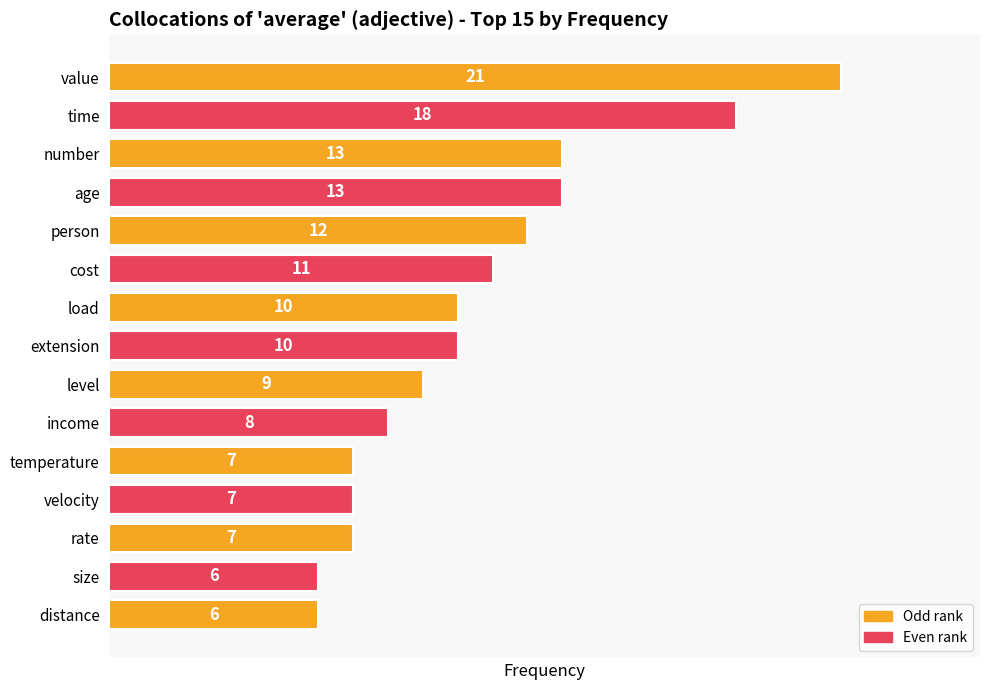

Count the number of categories in the chart.

15